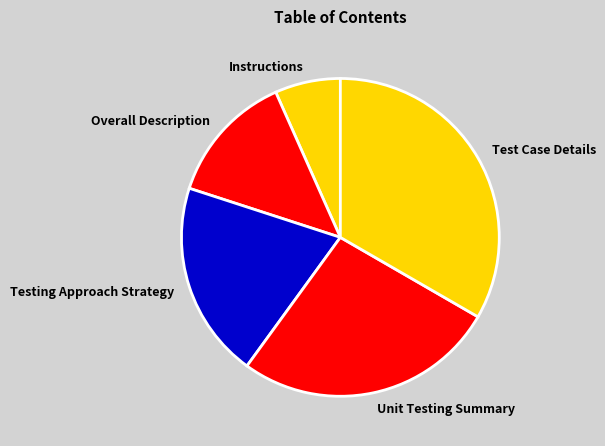

Is the sum of Overall Description and Instructions greater than half?

No